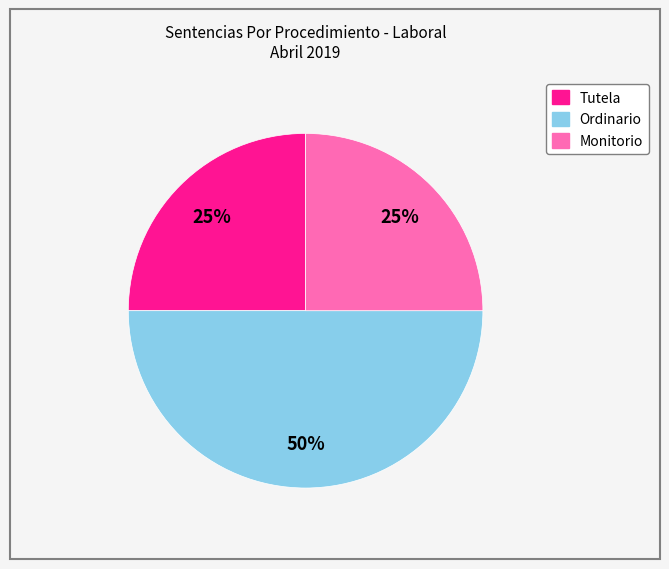

True or false: Ordinario accounts for 35% of the total.

False